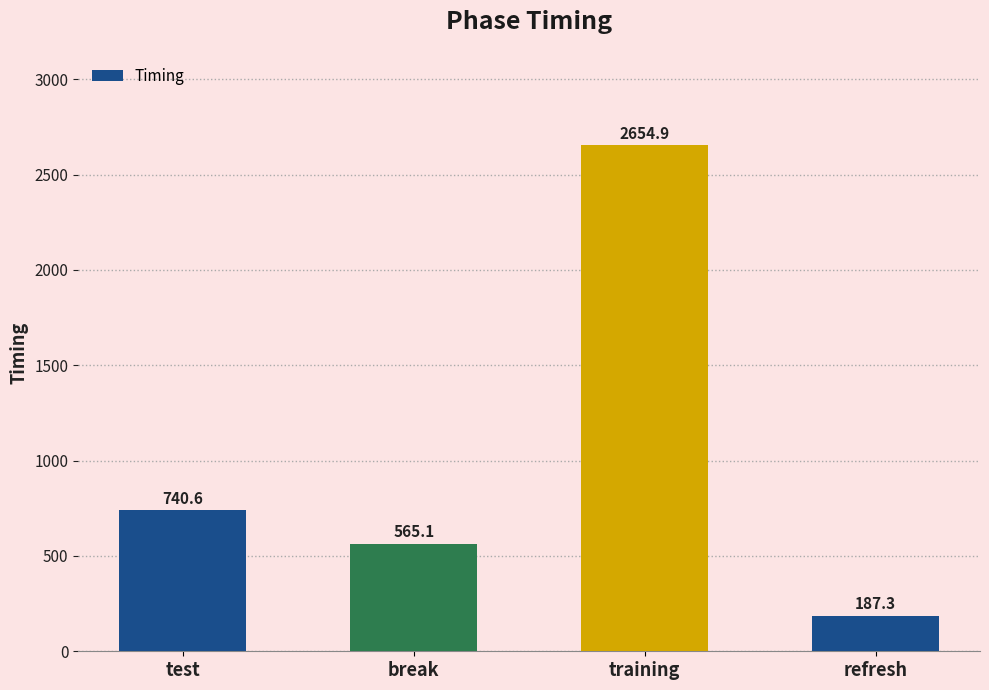

Rank the categories by value from highest to lowest.

training, test, break, refresh